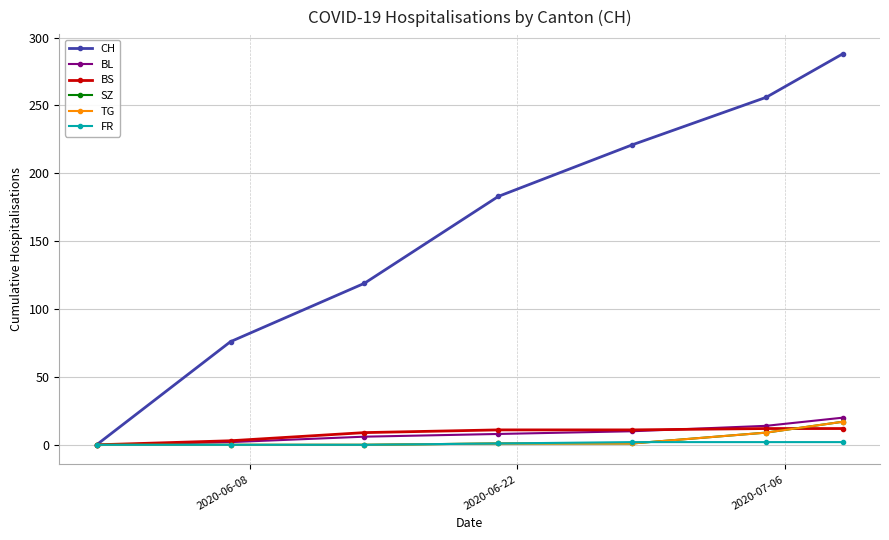

What is the average value of the BS series?

8